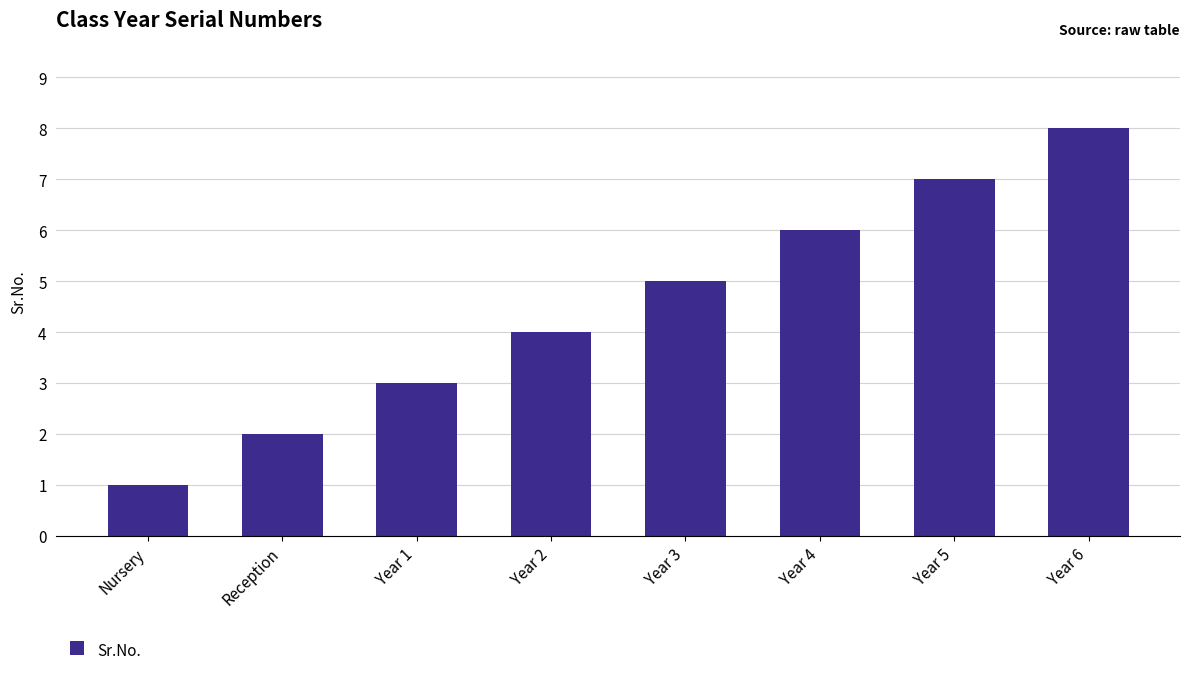

What is the minimum value shown in the chart?

1